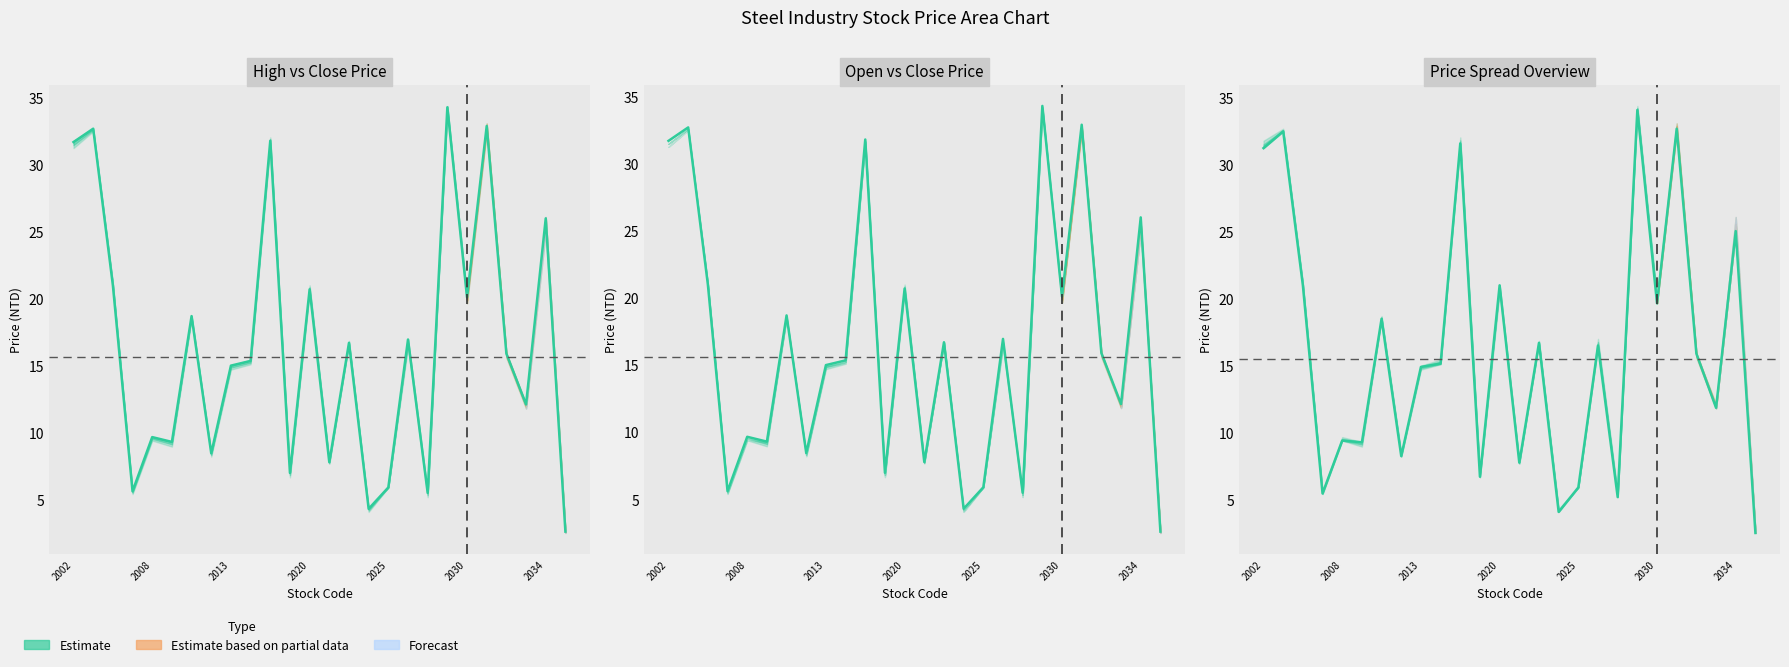

The Low Price series shows 4.1 at 2024. True or false?

True